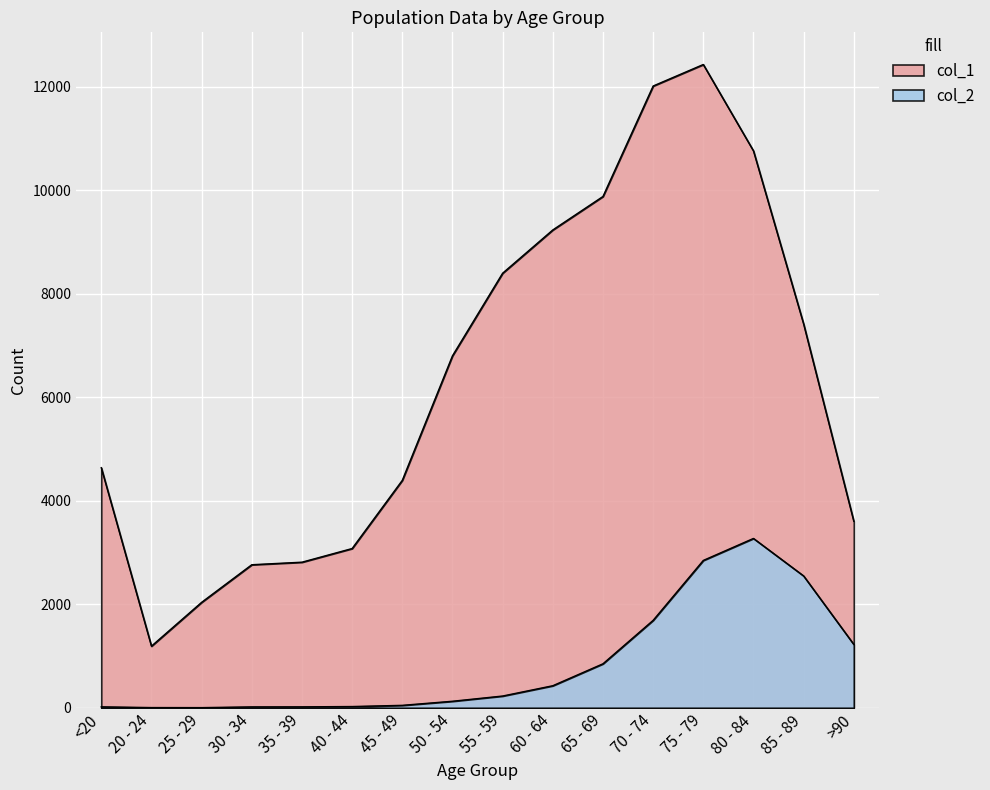

At which category does the chart reach its minimum across all series?

25 - 29